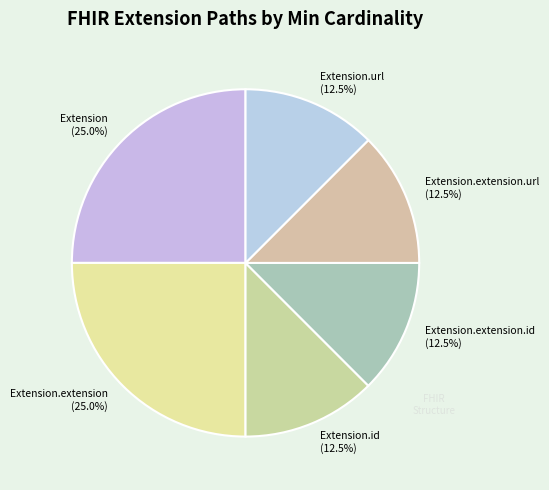

Is there a majority slice in this chart?

No